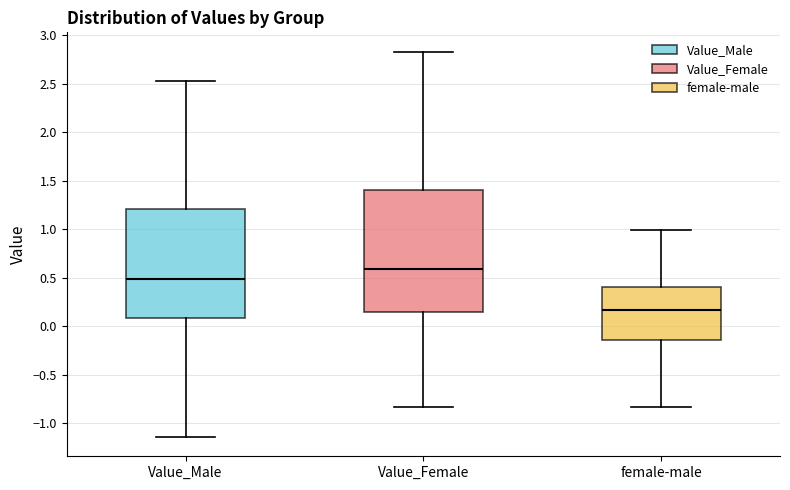

Which box's median line is the lowest?

female-male